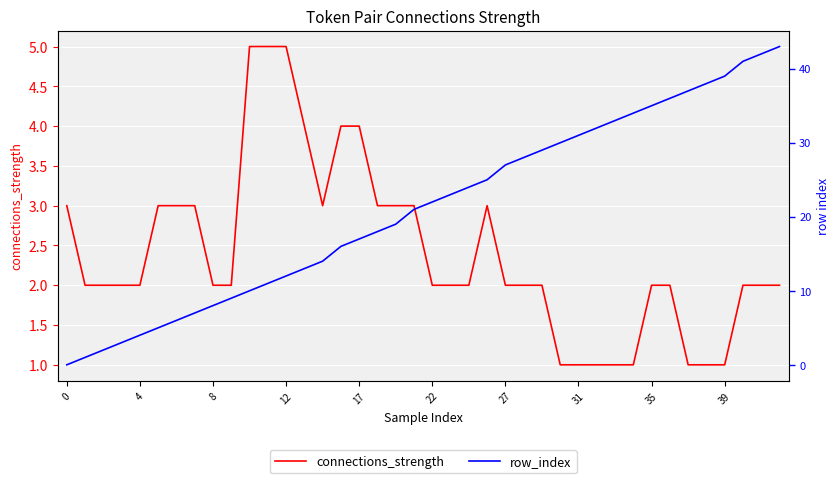

What is the minimum value for connections_strength?

1